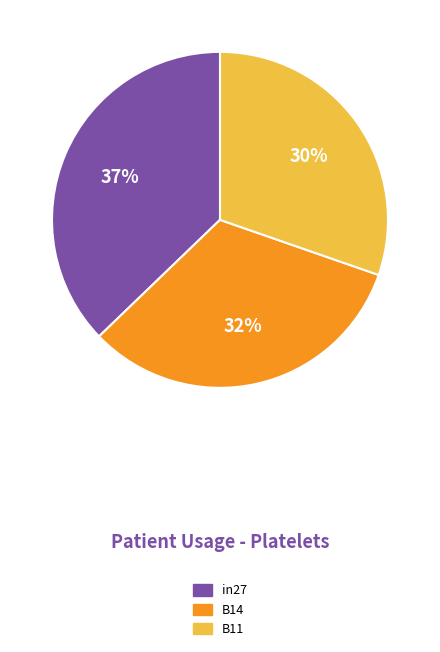

Is it true that B11 is 18% of the pie?

False